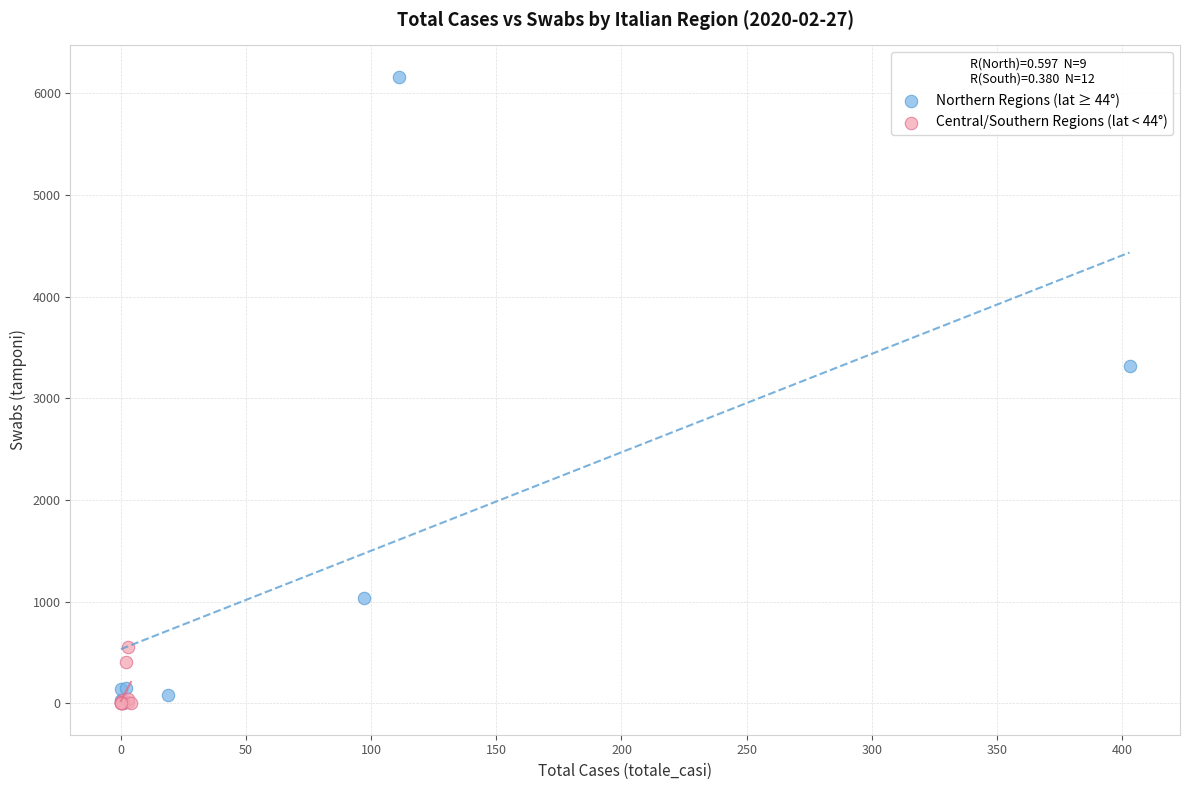

Which series has the largest Y range (max minus min)?

Northern Regions (lat ≥ 44°)